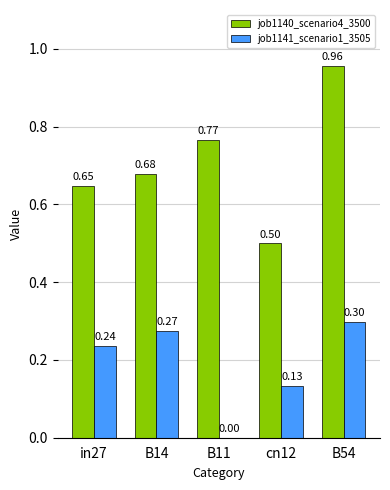

Is the value of job1141_scenario1_3505 at B14 greater than the value of job1140_scenario4_3500 at in27?

No